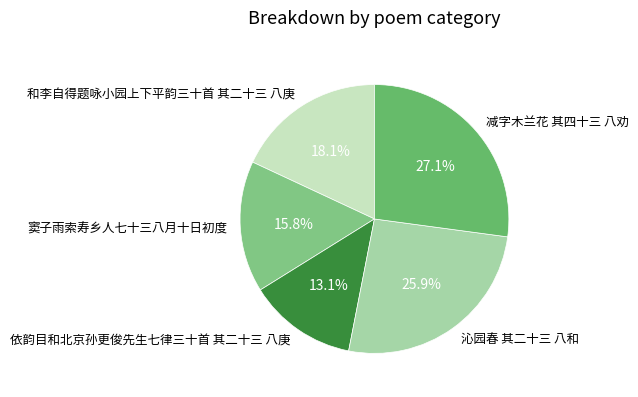

To the nearest percent, what portion does 减字木兰花 其四十三 八劝 represent?

27%